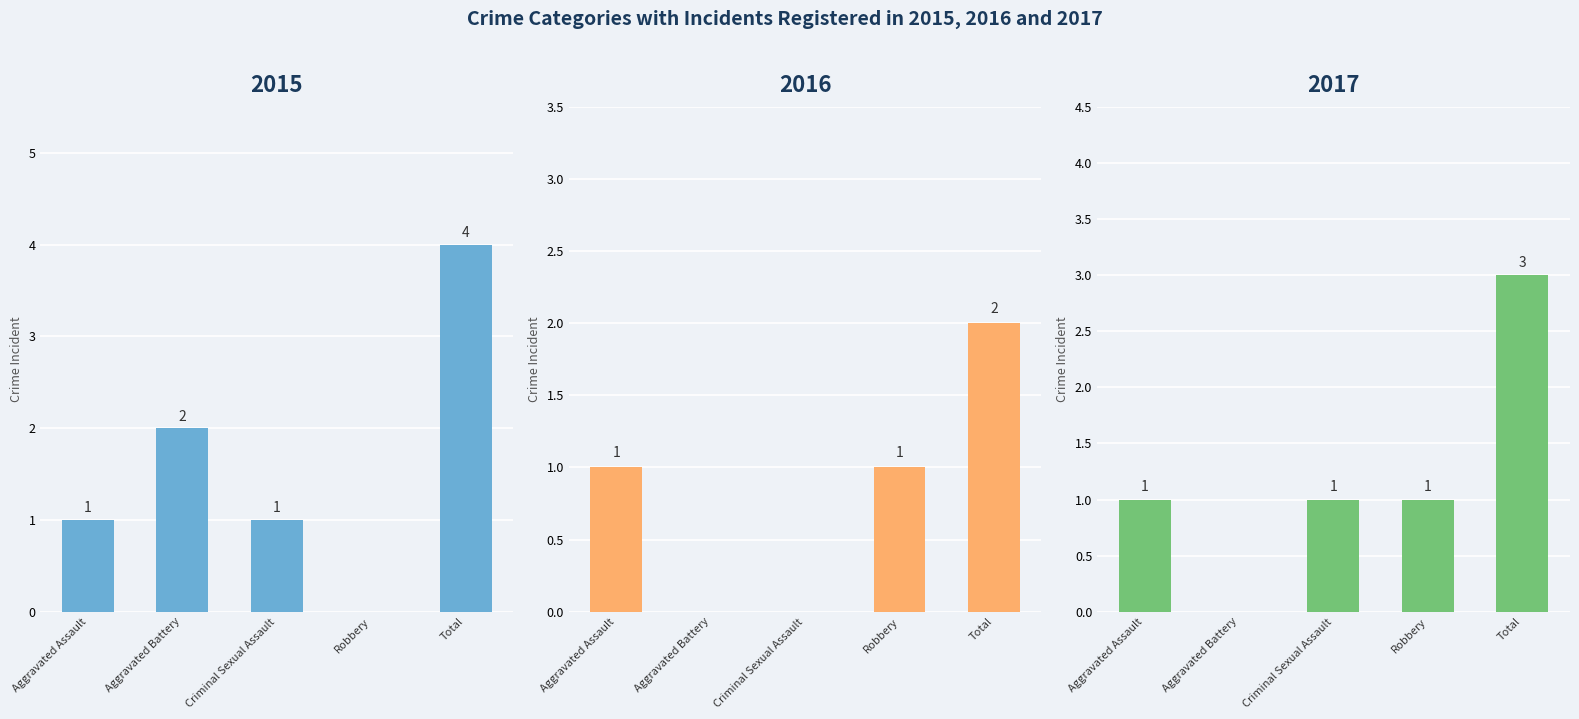

Rank the series by their maximum value, from highest to lowest.

2015, 2017, 2016